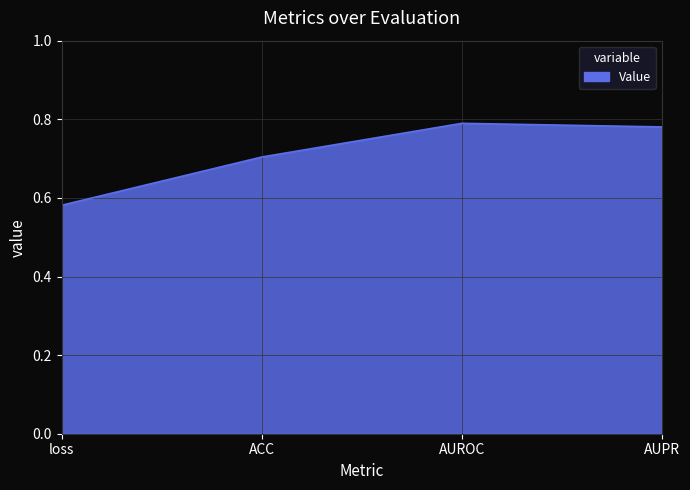

The chart shows a value of 0.7 at ACC. True or false?

True